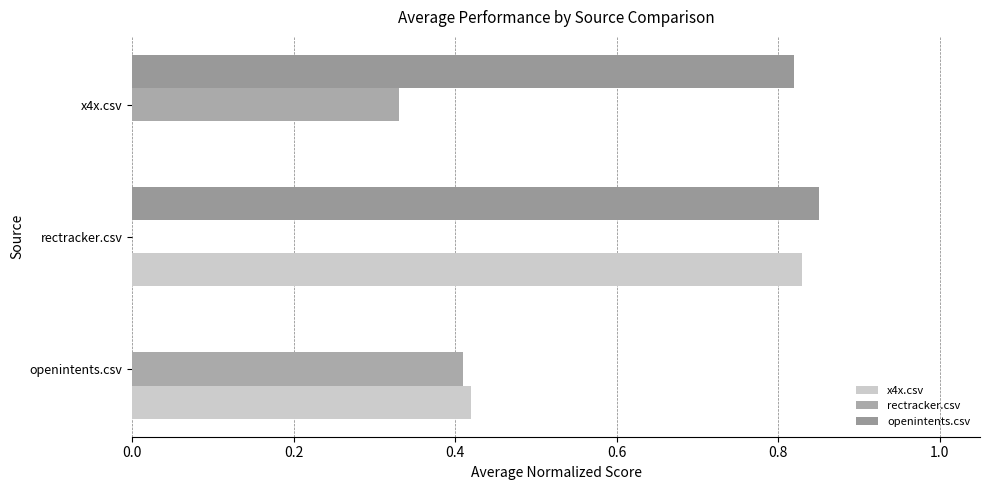

How many distinct data groups are displayed?

3